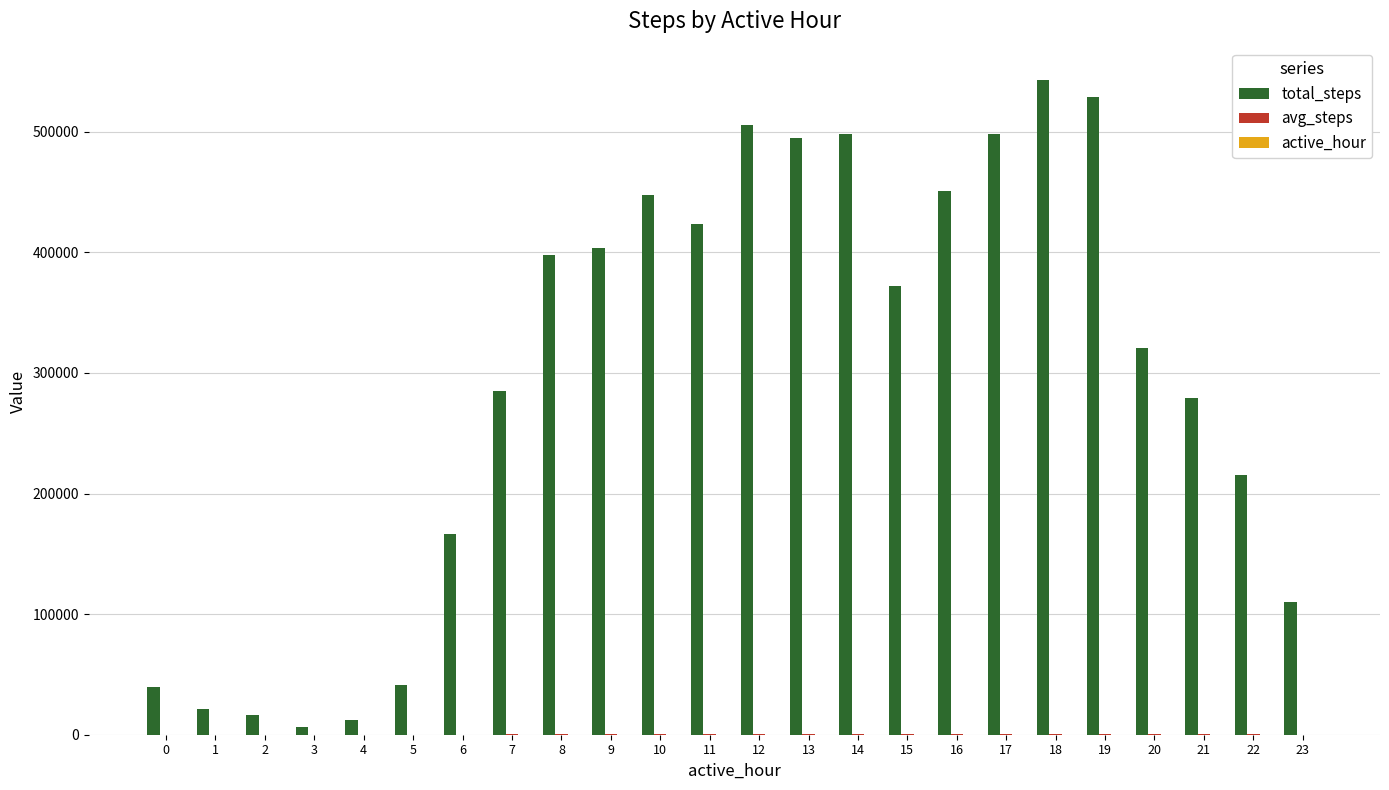

What is the approximate value of total_steps at 6?

166191.0